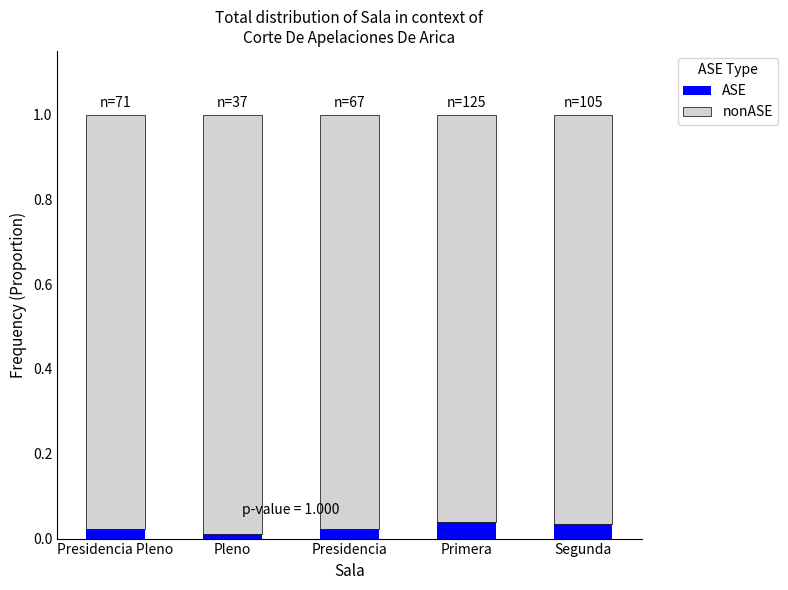

How many ASE values are between 0 and 1?

5